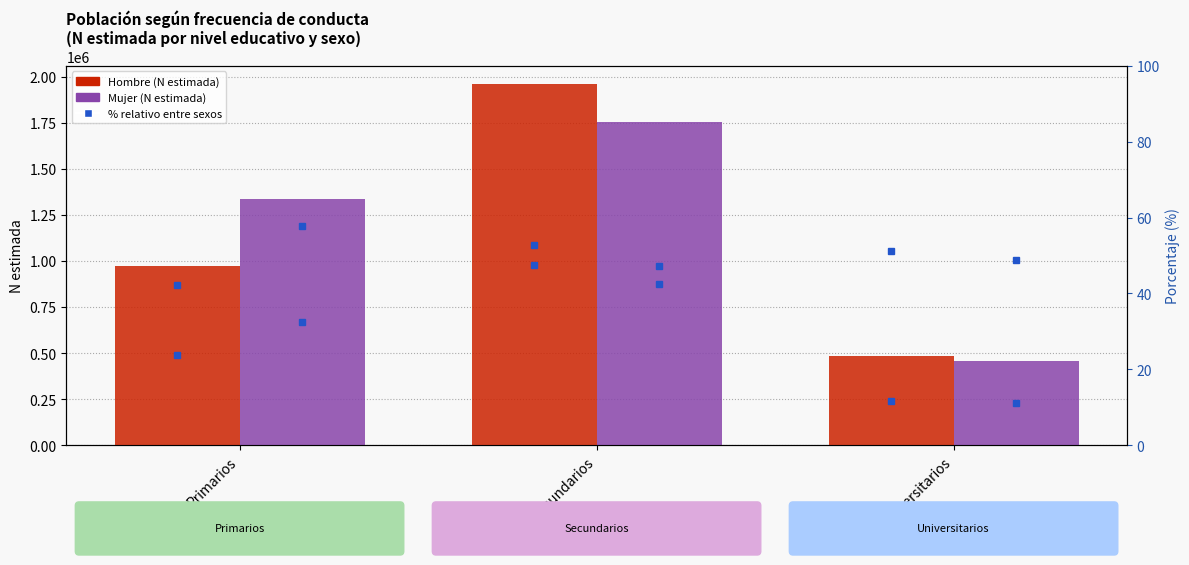

How many Mujer values are between 457644 and 1753540?

3